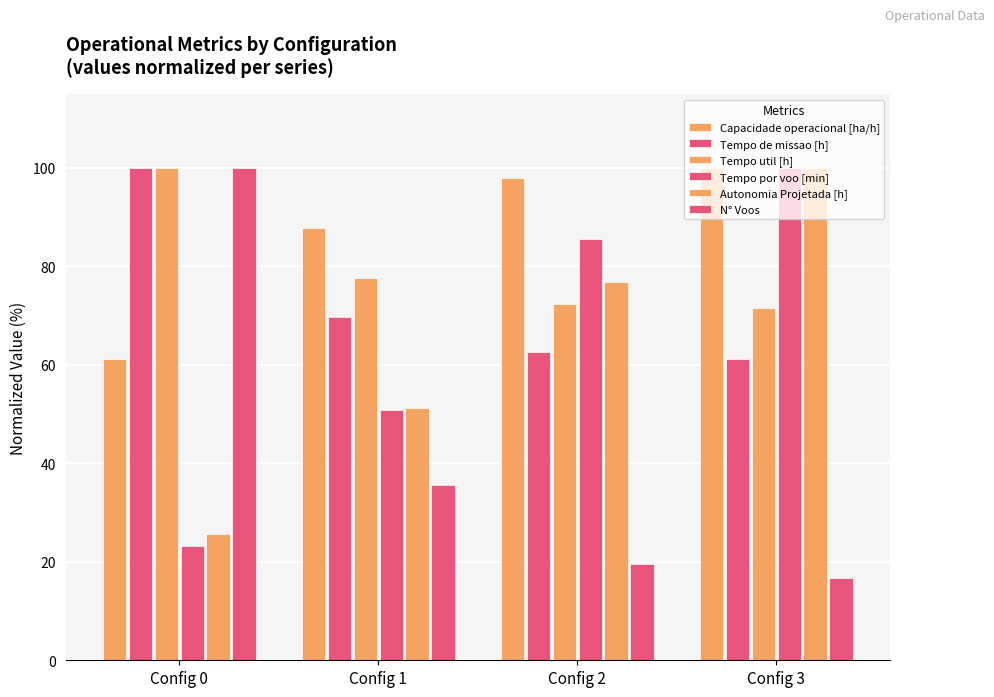

Reading left to right, list all the values displayed in this chart.

Capacidade operacional [ha/h]: Config 0=61.2	Config 1=87.8	Config 2=97.9	Config 3=100.0
Tempo de missao [h]: Config 0=100.0	Config 1=69.8	Config 2=62.5	Config 3=61.2
Tempo util [h]: Config 0=100.0	Config 1=77.7	Config 2=72.4	Config 3=71.6
Tempo por voo [min]: Config 0=23.2	Config 1=50.8	Config 2=85.7	Config 3=100.0
Autonomia Projetada [h]: Config 0=25.6	Config 1=51.2	Config 2=76.7	Config 3=100.0
N° Voos: Config 0=100.0	Config 1=35.5	Config 2=19.6	Config 3=16.6